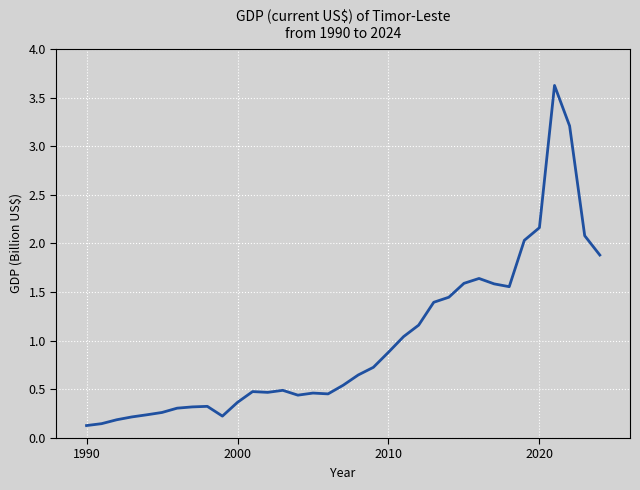

What is the greatest value displayed?

3.6